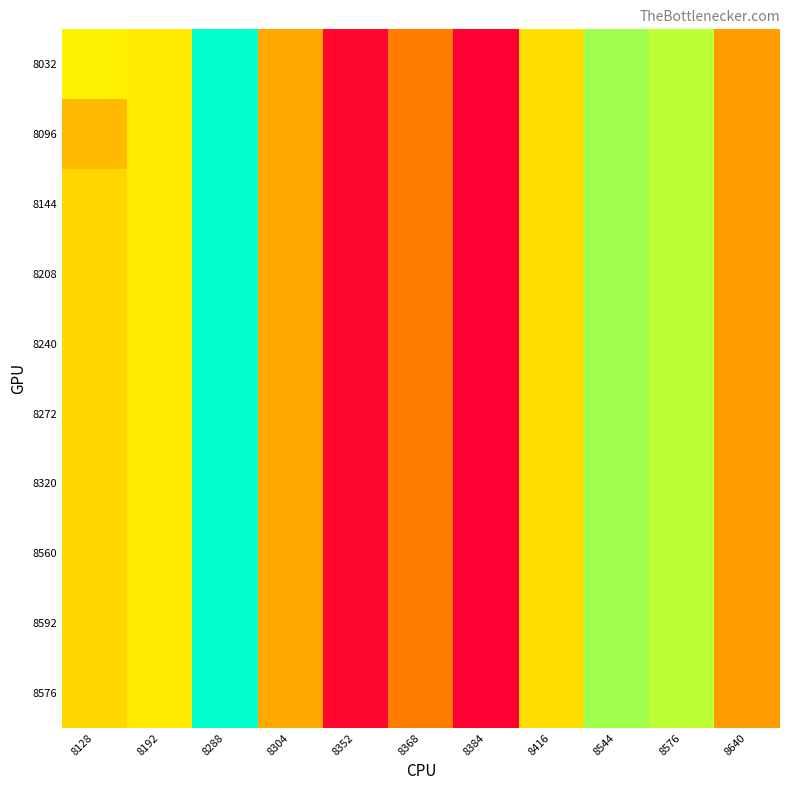

Reading left to right, list all the values displayed in this chart.

8032: 8128=8240	8192=8224	8288=8416	8304=8096	8352=7824	8368=8032	8384=7808	8416=8200	8544=8320	8576=8304	8640=8080
8096: 8128=8128	8192=8224	8288=8416	8304=8096	8352=7824	8368=8032	8384=7808	8416=8200	8544=8320	8576=8304	8640=8080
8144: 8128=8184	8192=8224	8288=8416	8304=8096	8352=7824	8368=8032	8384=7808	8416=8200	8544=8320	8576=8304	8640=8080
8208: 8128=8184	8192=8224	8288=8416	8304=8096	8352=7824	8368=8032	8384=7808	8416=8200	8544=8320	8576=8304	8640=8080
8240: 8128=8184	8192=8224	8288=8416	8304=8096	8352=7824	8368=8032	8384=7808	8416=8200	8544=8320	8576=8304	8640=8080
8272: 8128=8184	8192=8224	8288=8416	8304=8096	8352=7824	8368=8032	8384=7808	8416=8200	8544=8320	8576=8304	8640=8080
8320: 8128=8184	8192=8224	8288=8416	8304=8096	8352=7824	8368=8032	8384=7808	8416=8200	8544=8320	8576=8304	8640=8080
8560: 8128=8184	8192=8224	8288=8416	8304=8096	8352=7824	8368=8032	8384=7808	8416=8200	8544=8320	8576=8304	8640=8080
8592: 8128=8184	8192=8224	8288=8416	8304=8096	8352=7824	8368=8032	8384=7808	8416=8200	8544=8320	8576=8304	8640=8080
8576: 8128=8184	8192=8224	8288=8416	8304=8096	8352=7824	8368=8032	8384=7808	8416=8200	8544=8320	8576=8304	8640=8080